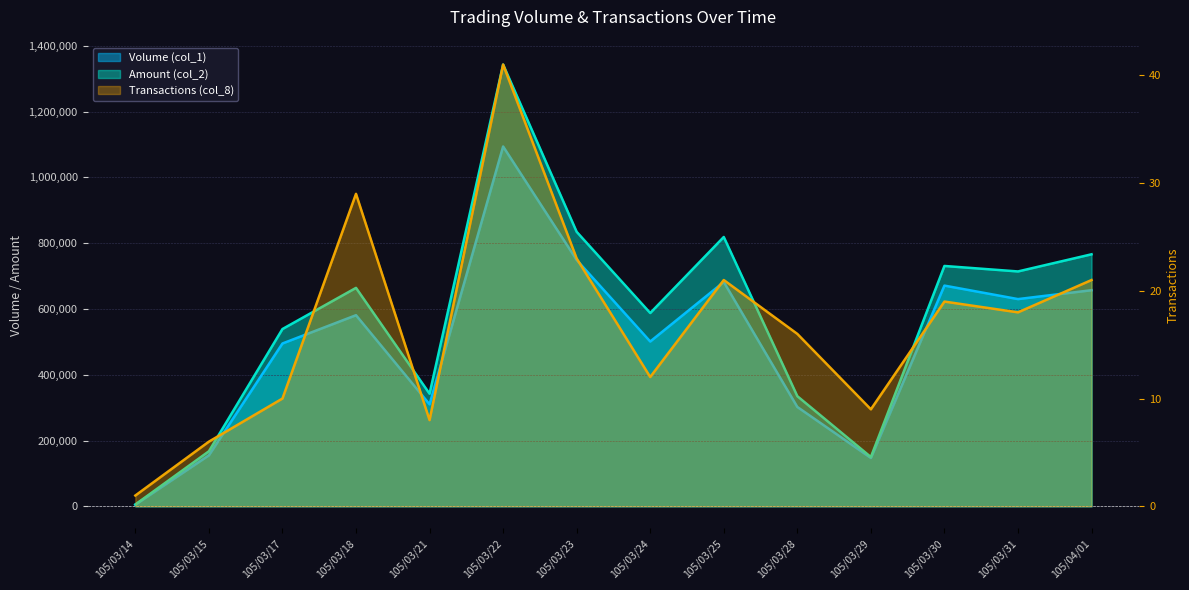

True or false: Amount (col_2) has a value of 1141217 at 105/03/30.

False